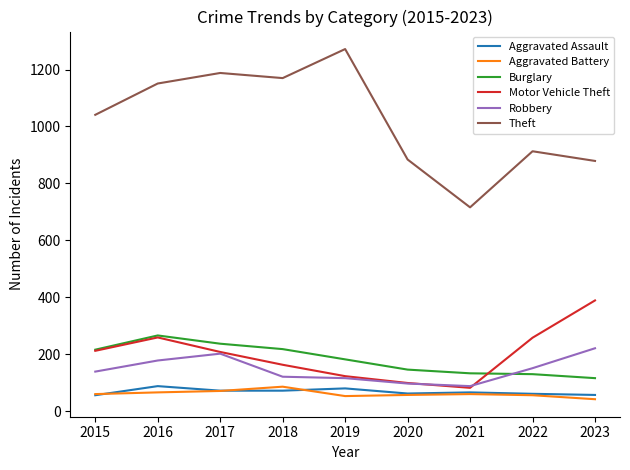

Where is the first local maximum for Burglary?

2016